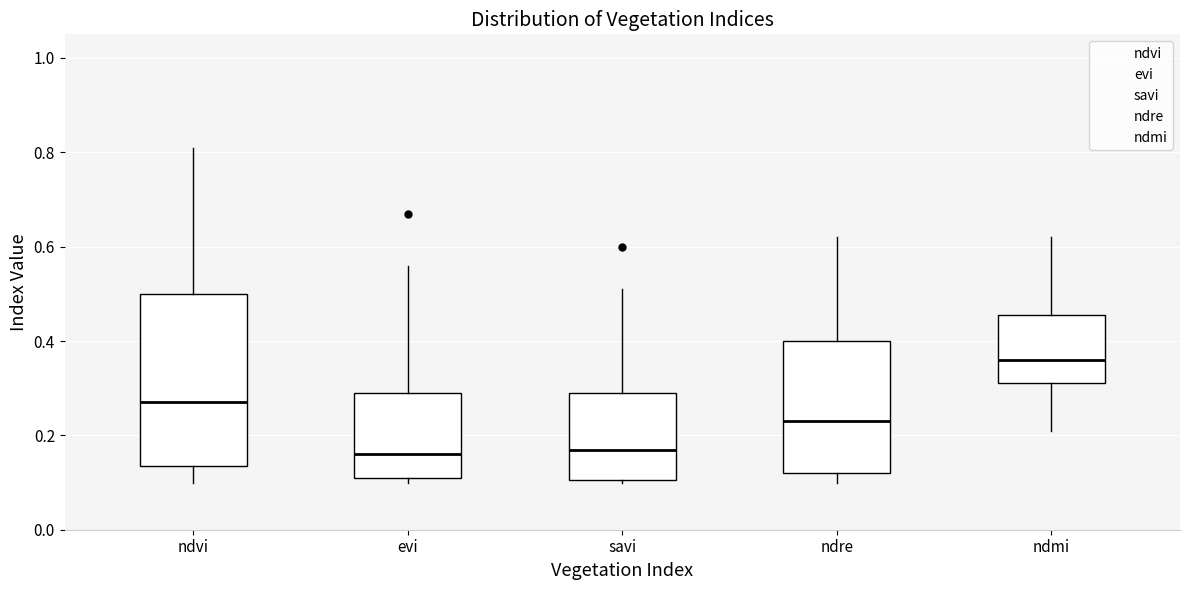

Comparing the boxes themselves (not the whiskers), which one is the tallest?

ndvi